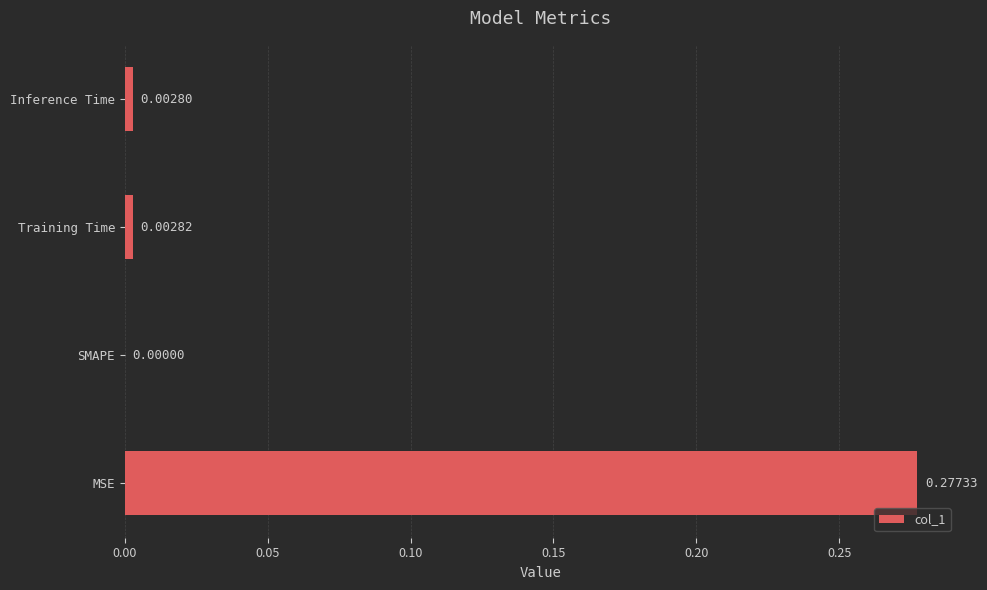

How many series are shown in this chart?

1